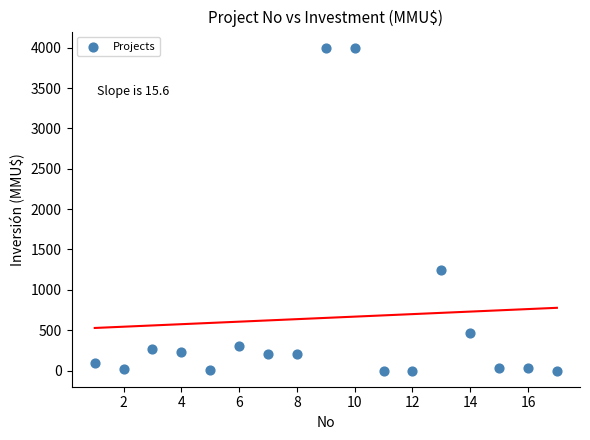

What is the range of Y values (max minus min)?

4000